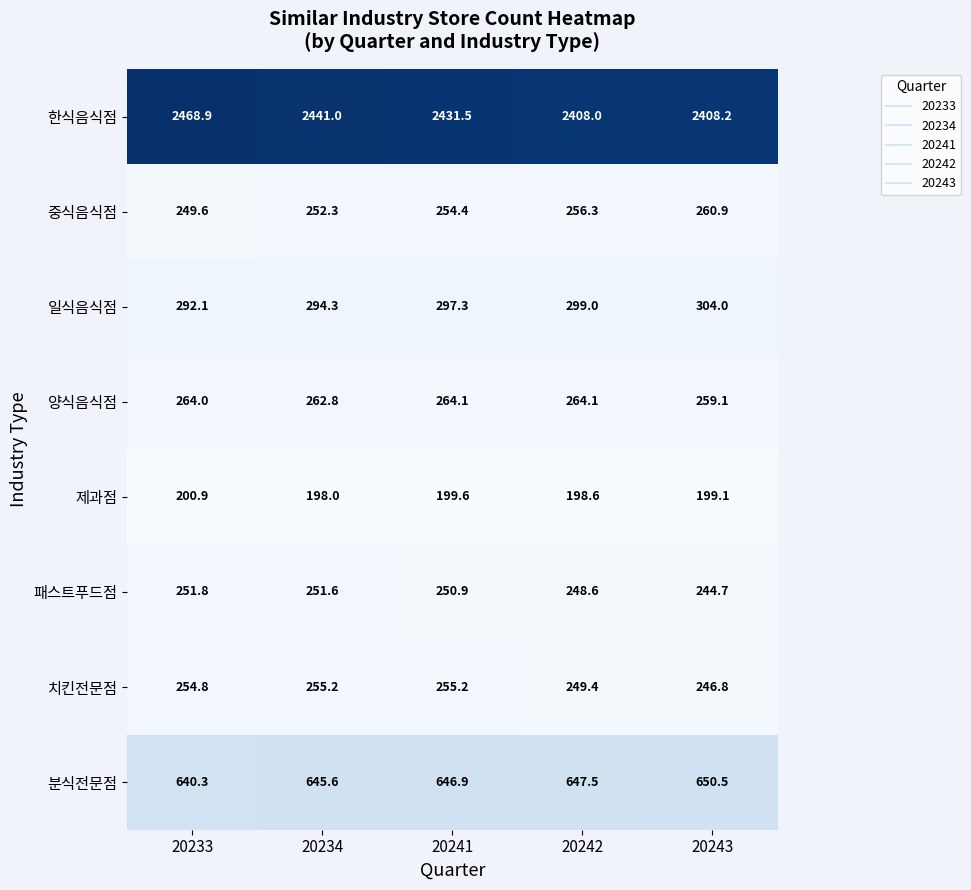

At which category is the sum across all series the highest?

20233